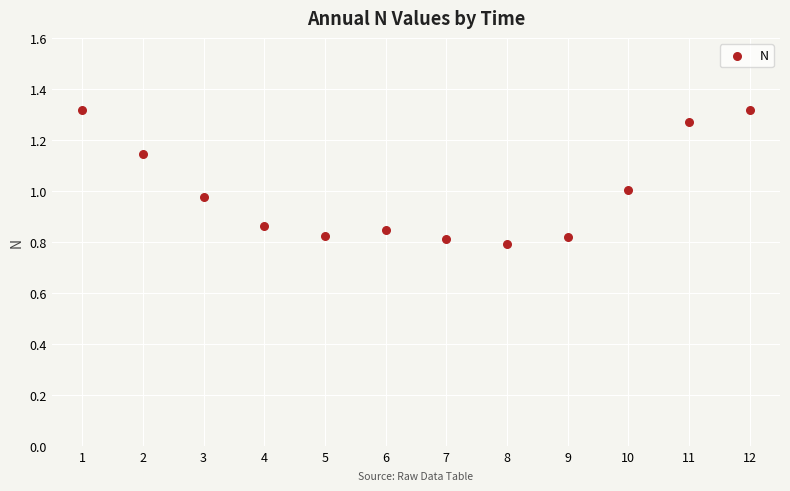

What is the range of X values (max minus min)?

11.0